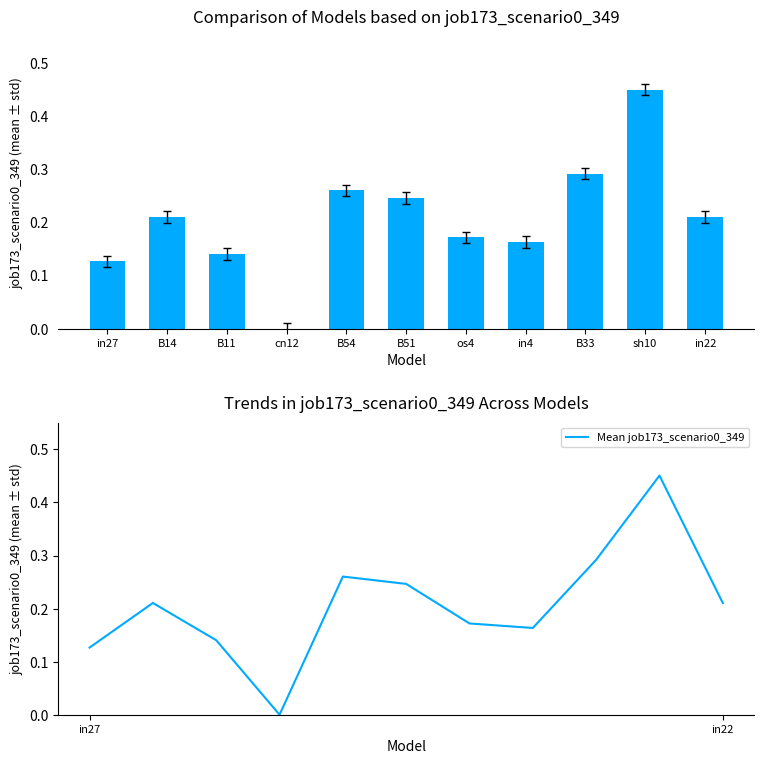

What is the approximate value of job173_scenario0_349 at B51?

0.2